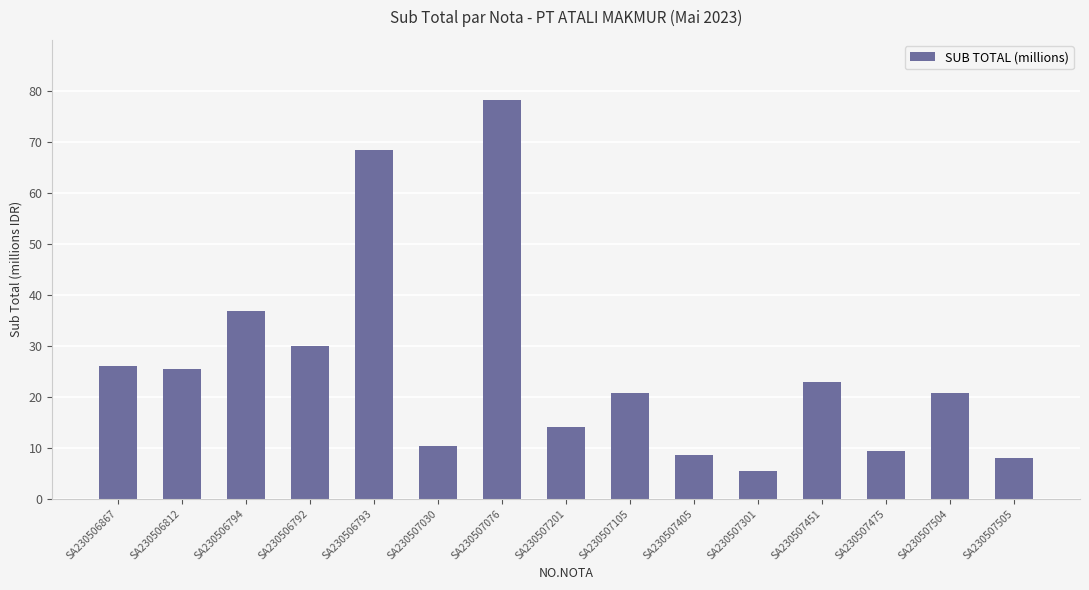

Which has a higher value, SA230506794 or SA230507076?

SA230507076